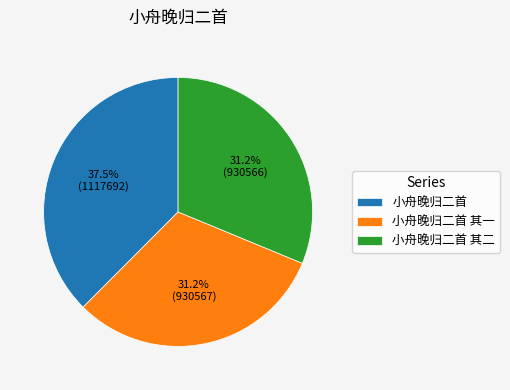

What is the ratio of the value at 小舟晚归二首 to the value at 小舟晚归二首 其二?

1.2